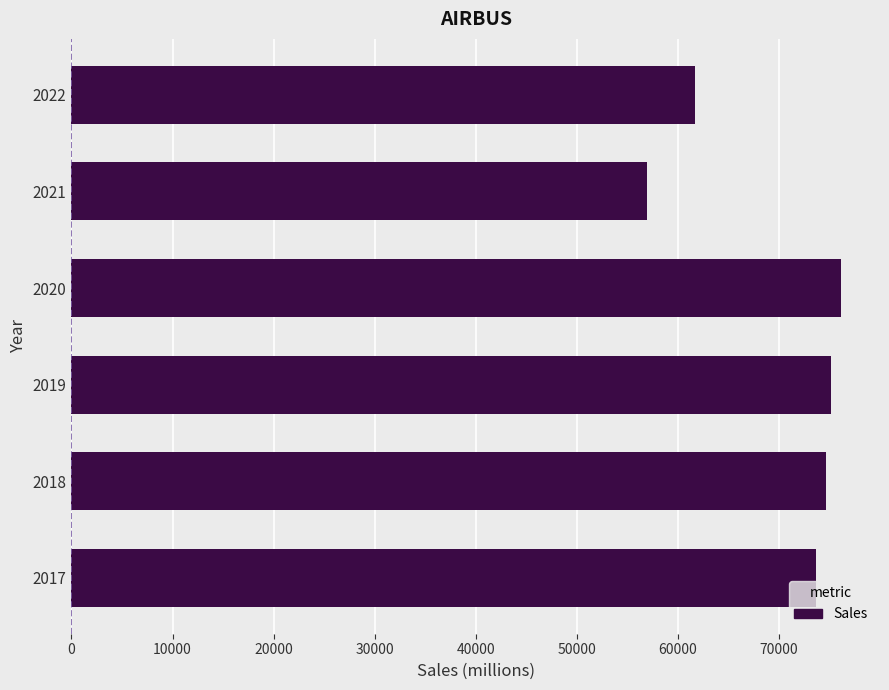

Reading bottom to top, what are all the values shown in this chart?

2017=73652	2018=74672	2019=75158	2020=76171	2021=56898	2022=61639